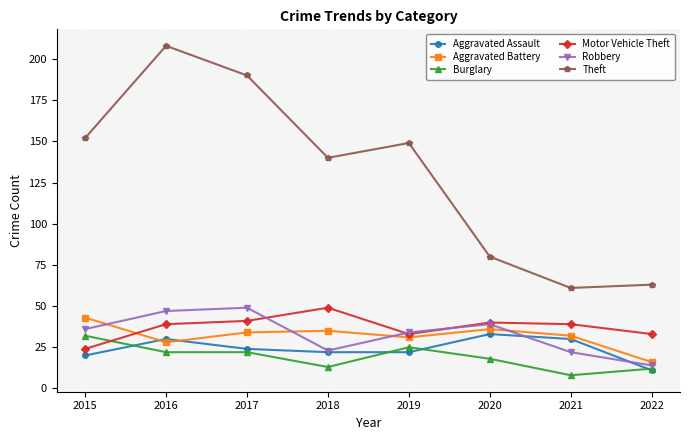

In Aggravated Battery, how many points are lower than both neighbors (excluding endpoints)?

2